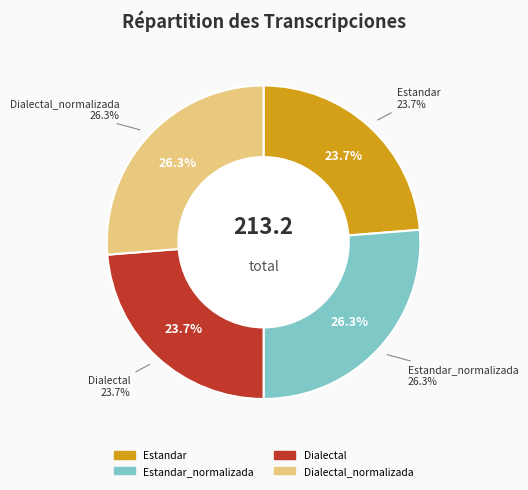

To the nearest percent, what is the average slice percentage?

25%